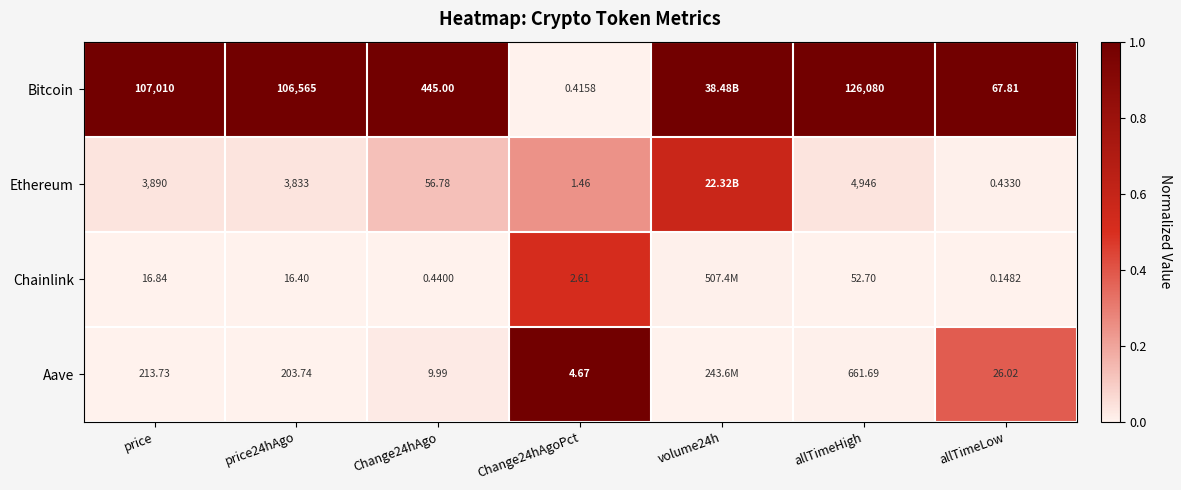

At Change24hAgoPct, list the series in order from largest to smallest.

Aave, Chainlink, Ethereum, Bitcoin